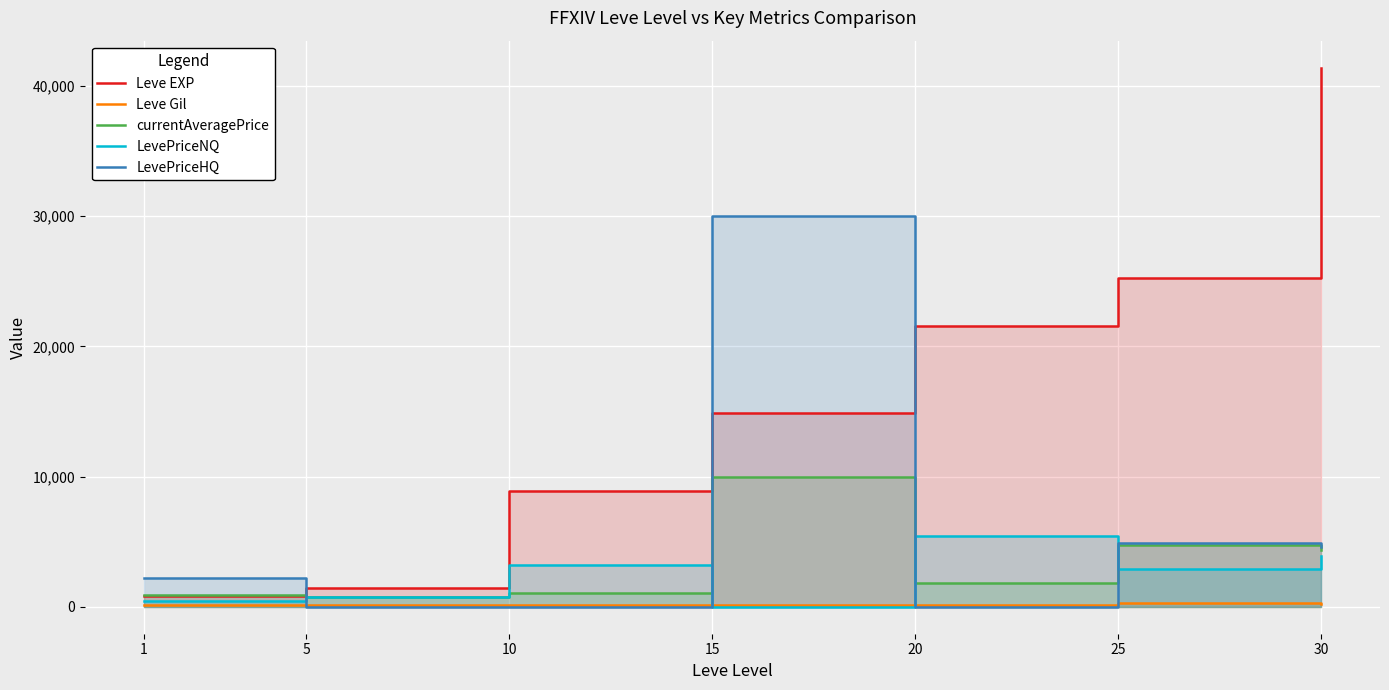

Where is Leve Gil nearest to the value 213?

30